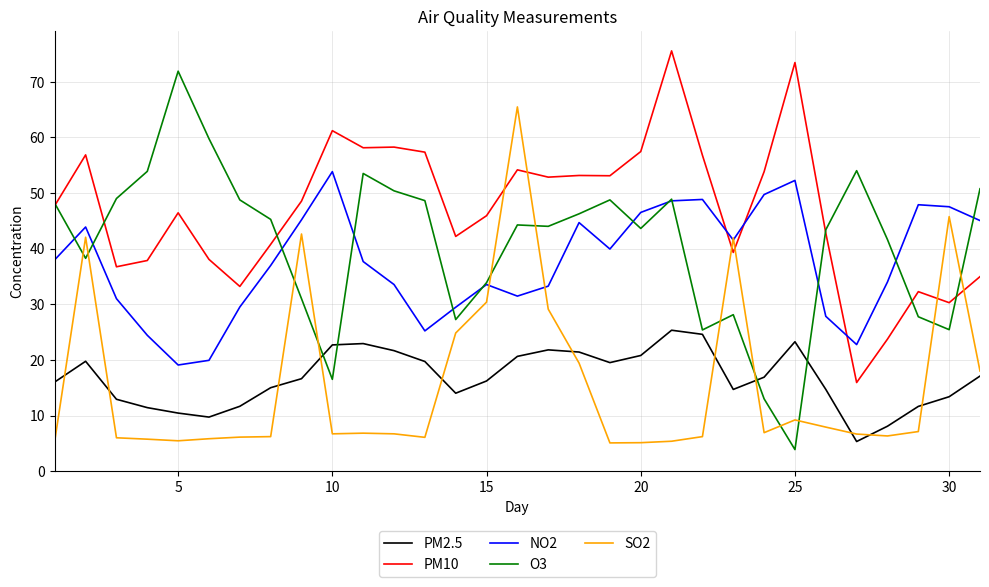

Which series has the largest total across all categories?

PM10